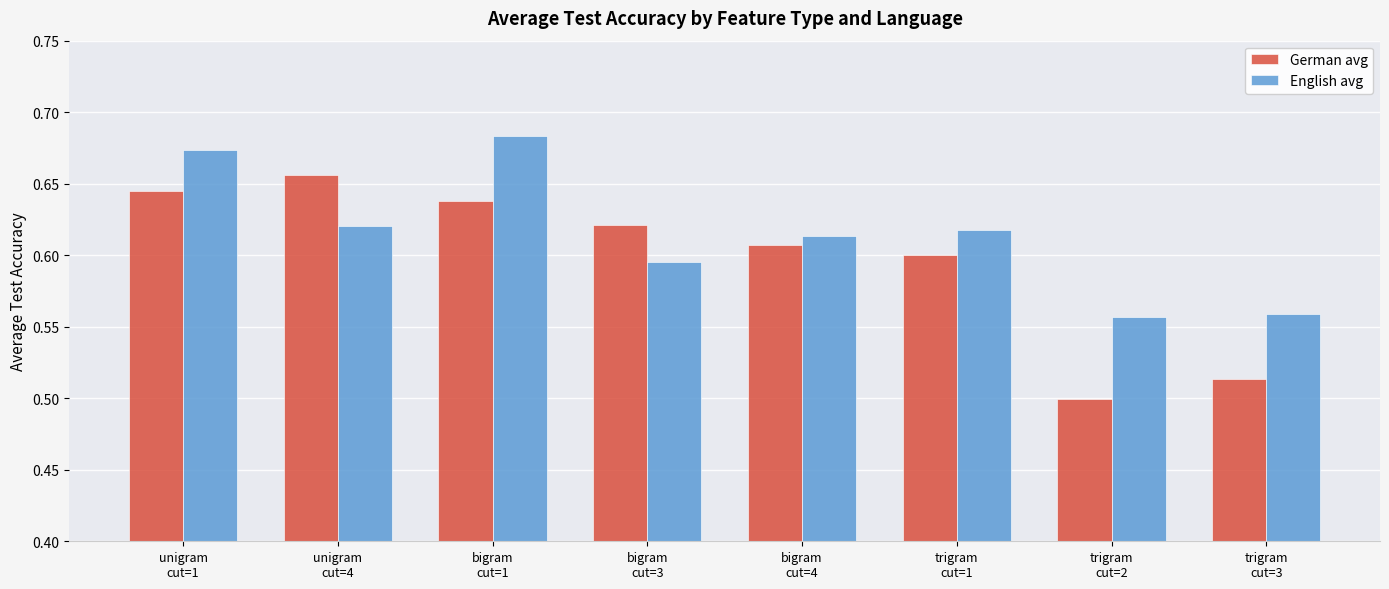

What is the total value across all series at unigram
cut=4?

1.3